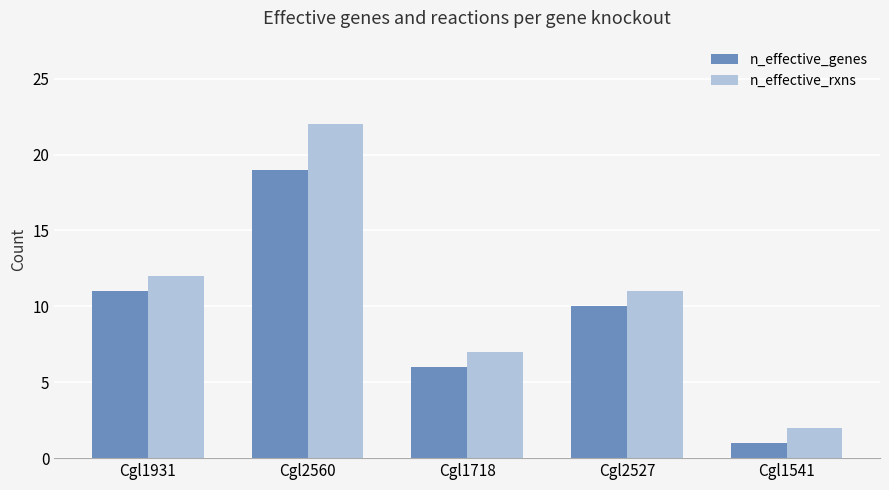

How many data points in n_effective_rxns are less than 11?

2